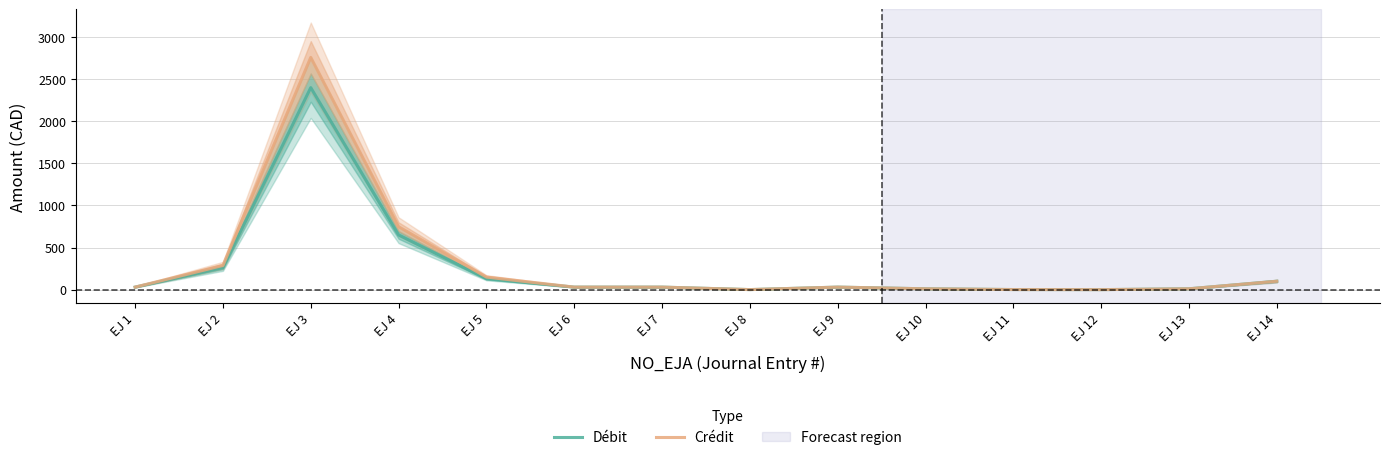

At which label does Crédit reach its peak?

EJ 3